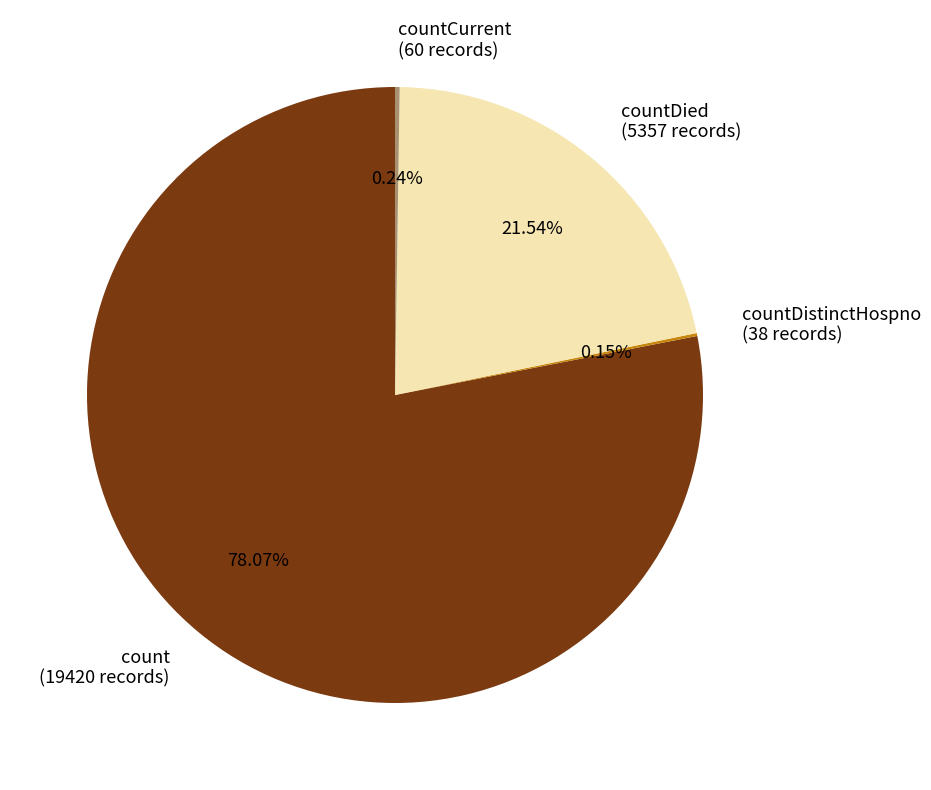

Is the sum of count (19420 records) and countDied (5357 records) greater than half?

Yes